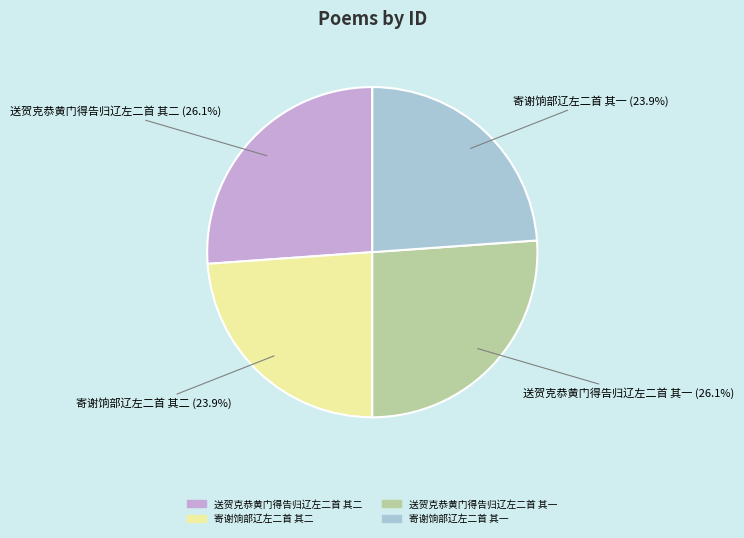

Approximately how many times larger is the value at 寄谢饷部辽左二首 其二 compared to 寄谢饷部辽左二首 其一?

1.0